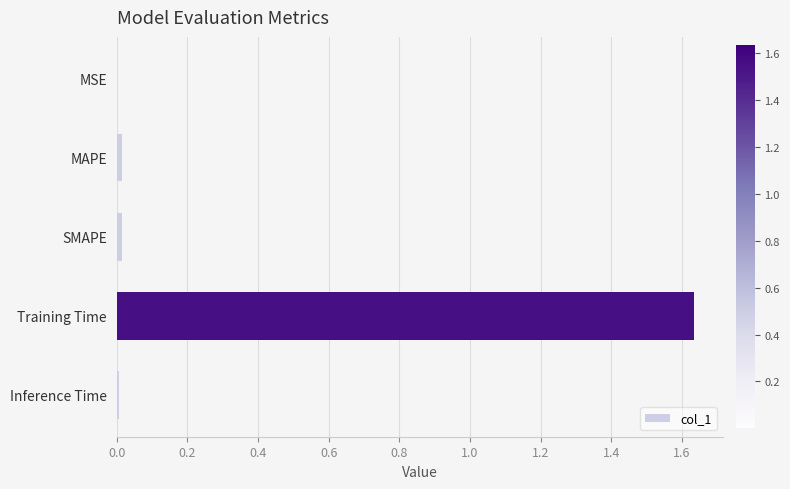

True or false: the data shows 0.0 at MAPE.

True